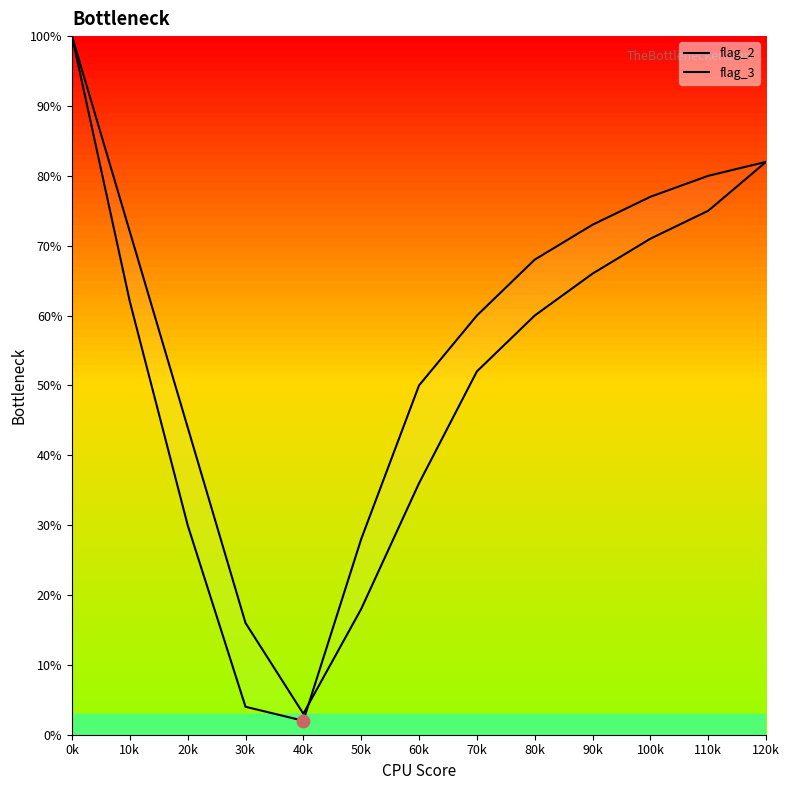

What are all the series names shown in the legend?

flag_2, flag_3